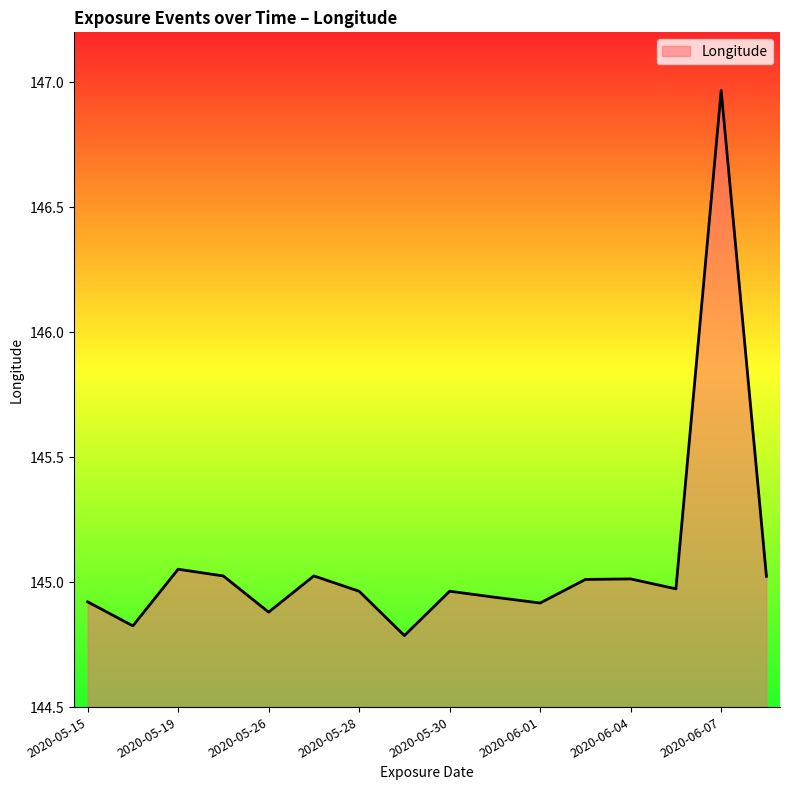

What is the smallest value displayed?

144.8